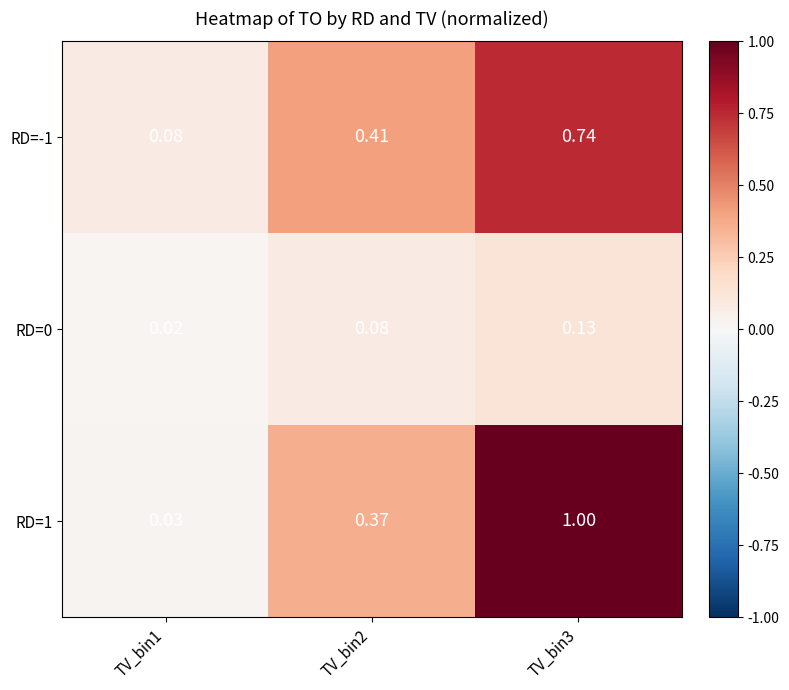

What is the sum of the RD=-1 values at TV_bin3 and TV_bin2?

1.2